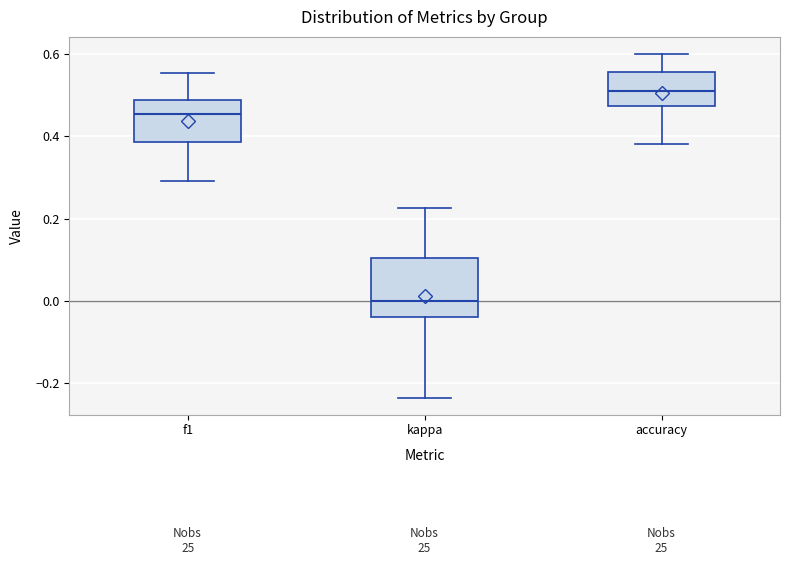

Where does the upper whisker of the box for kappa end on the y-axis? The values are not printed on the chart, so give them approximately, as read against the axis.

0.22